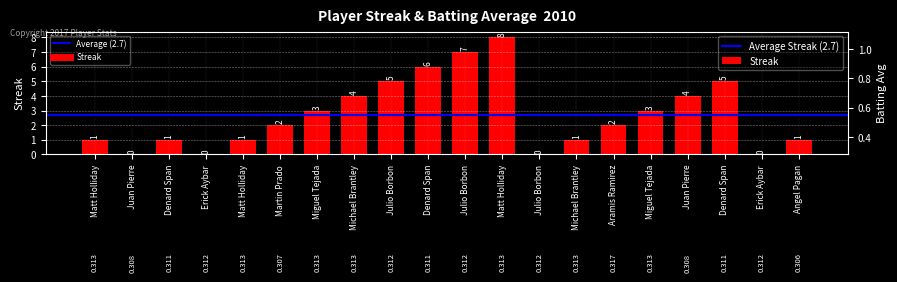

What is the sum of all values?

54